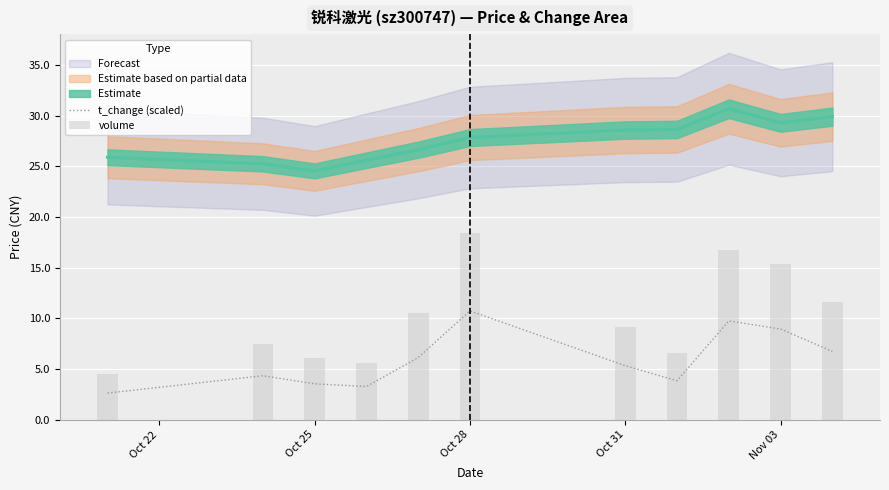

Which label corresponds to the smallest value in the chart?

Oct 22